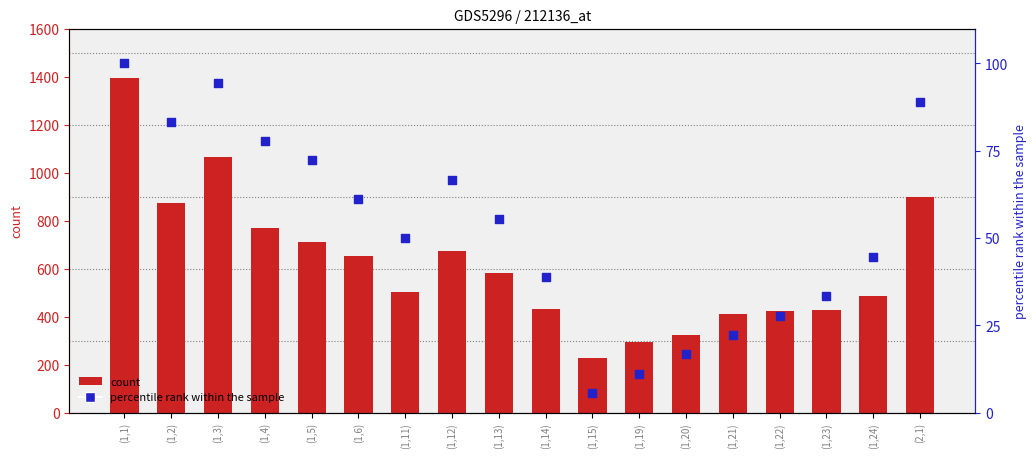

Is the value of percentile rank within the sample at (1,4) greater than the value of count at (1,11)?

No